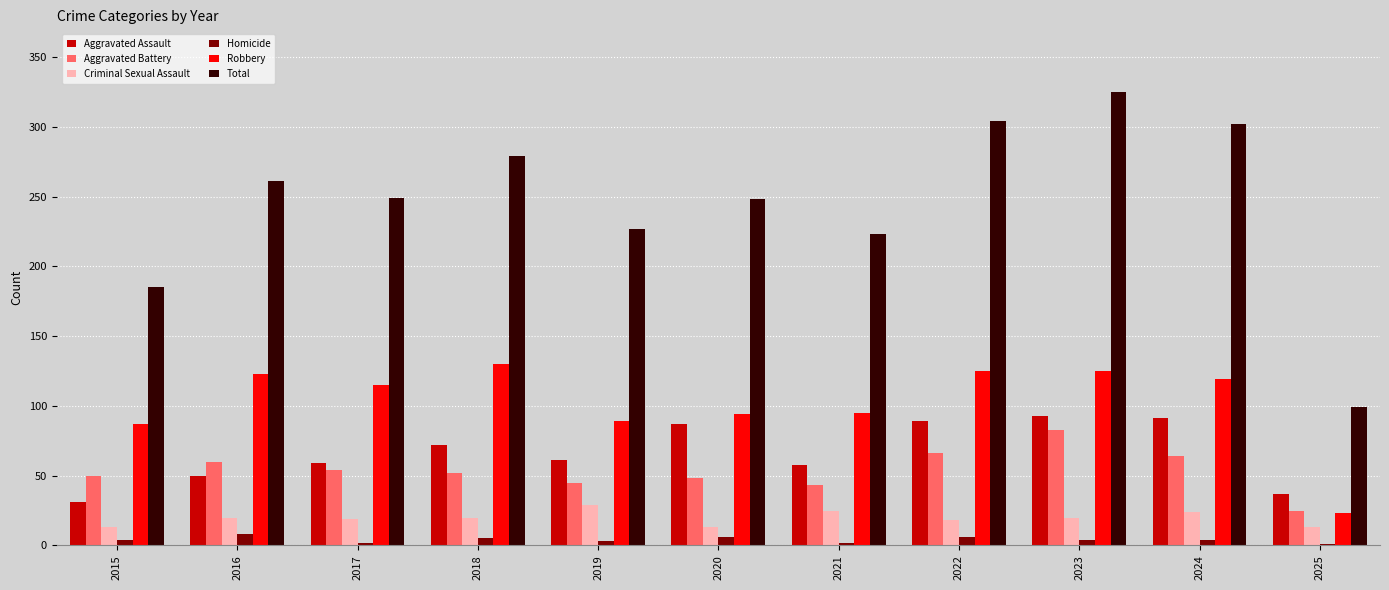

At which label does Total reach its peak?

2023